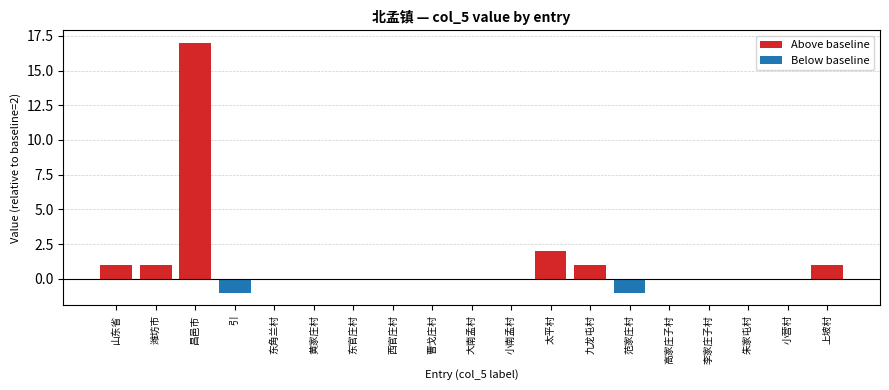

What is the difference between the maximum and minimum values in the Below baseline series?

1